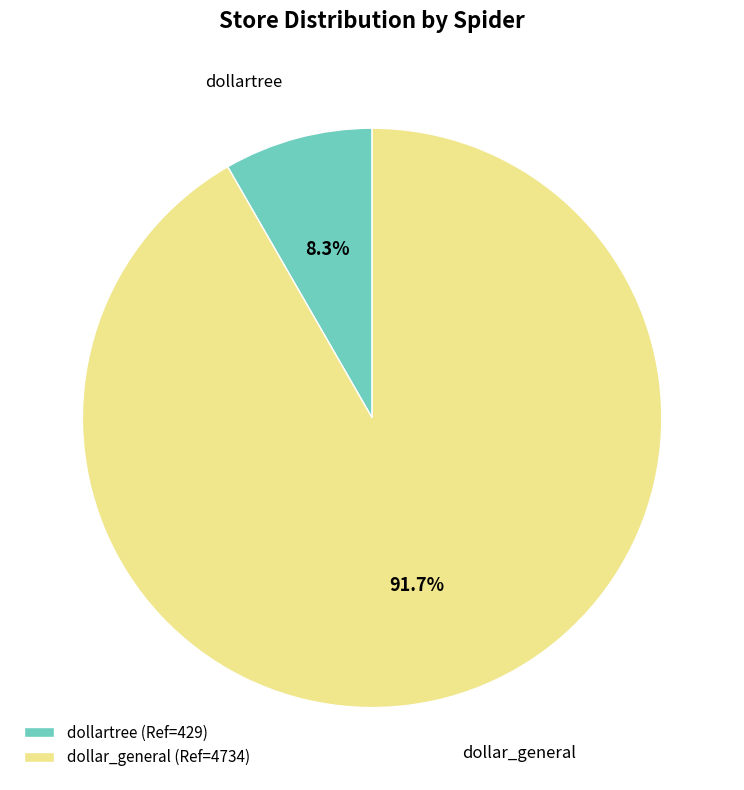

How many segments does this pie chart have?

2